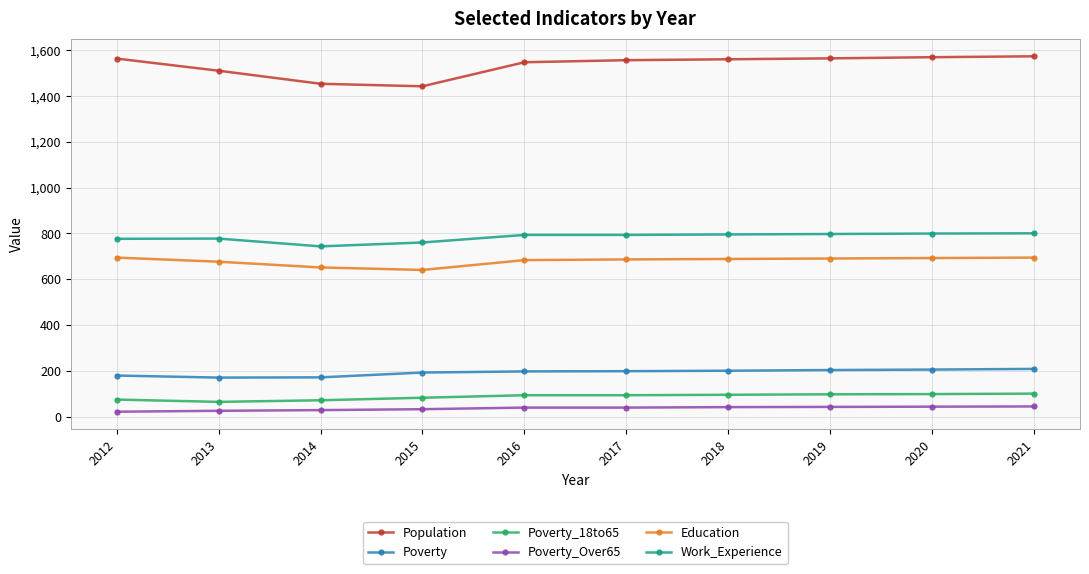

What is the greatest value displayed?

1573